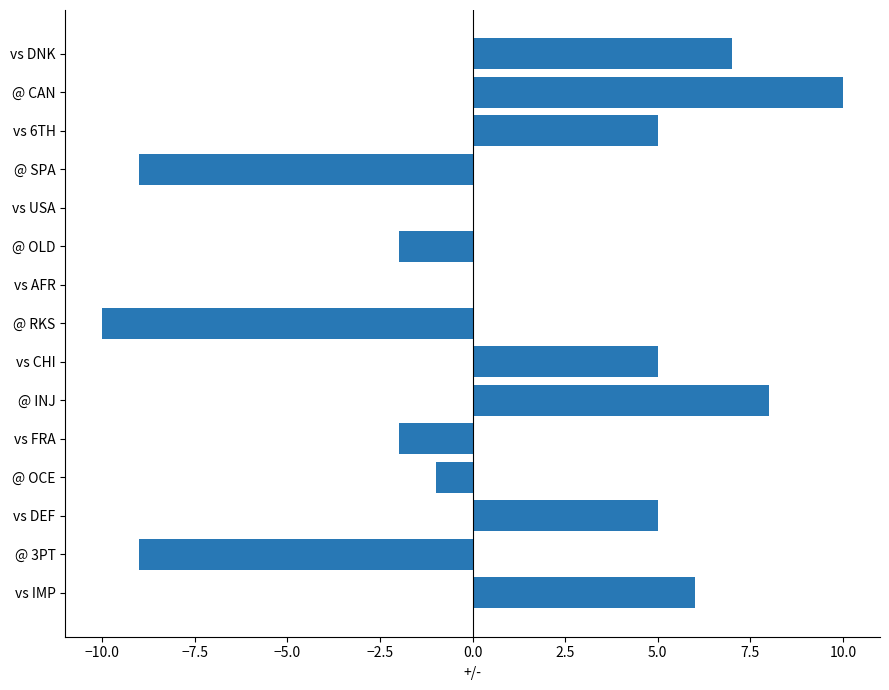

What is the greatest value displayed?

10